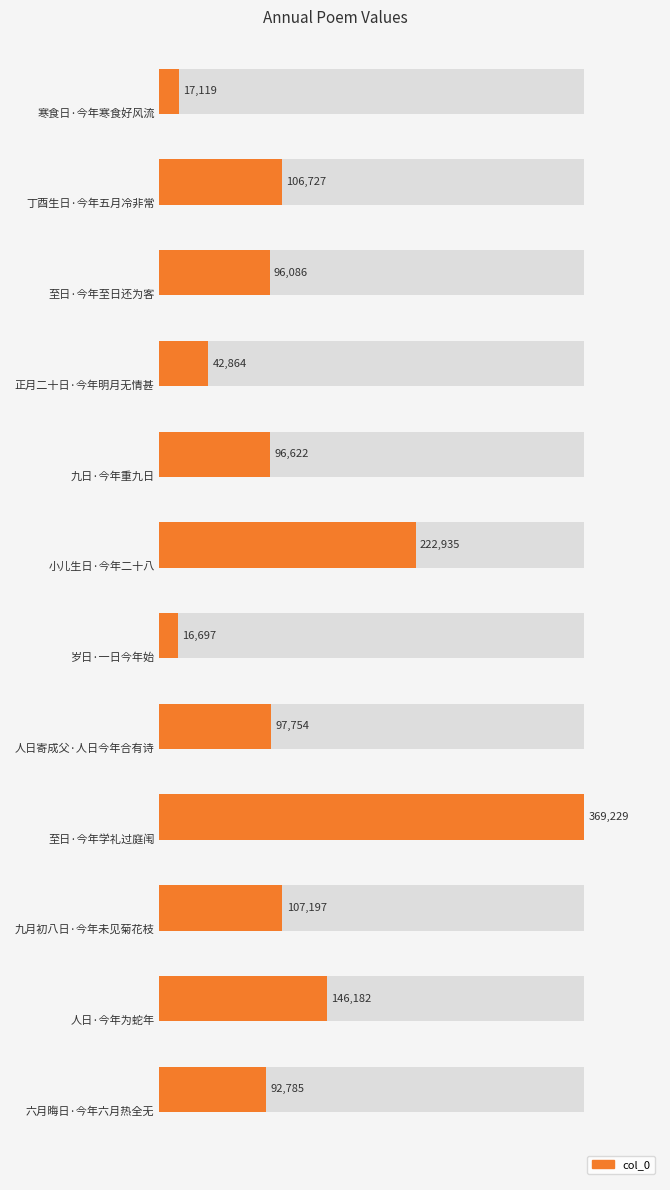

What is the sum of all values?

1412197